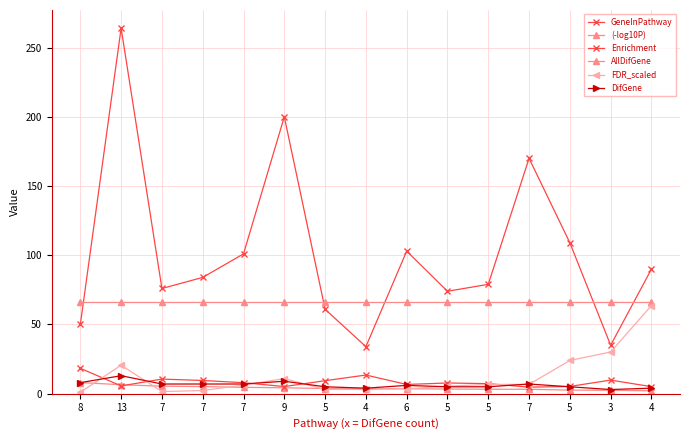

Is it true that GeneInPathway equals 74.0 at 5?

True